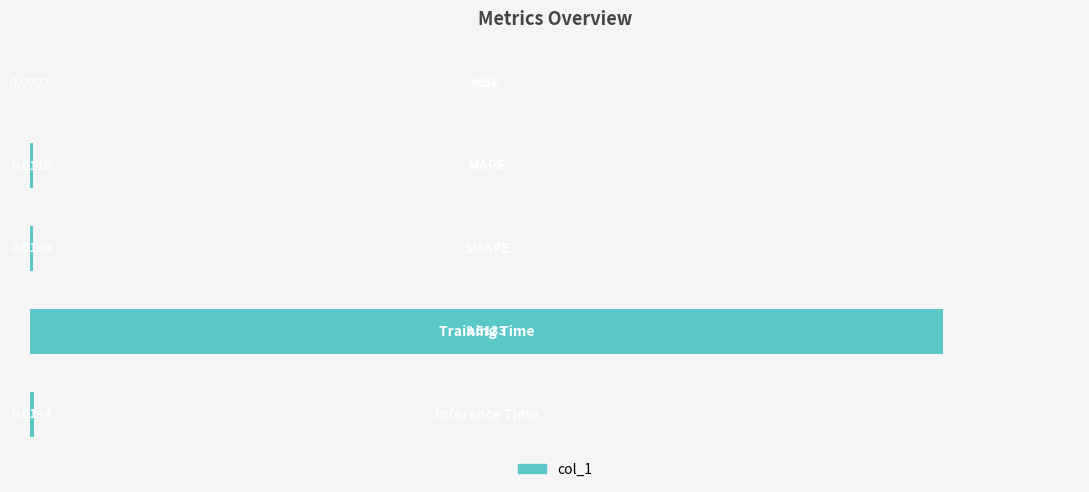

Rank the categories by value from lowest to highest.

0, 2, 1, 4, 3